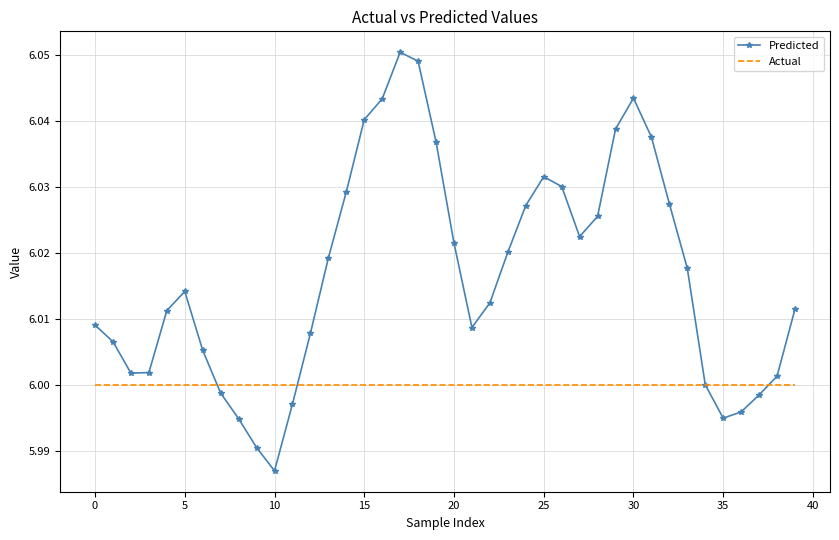

Which series has the largest total across all categories?

Predicted